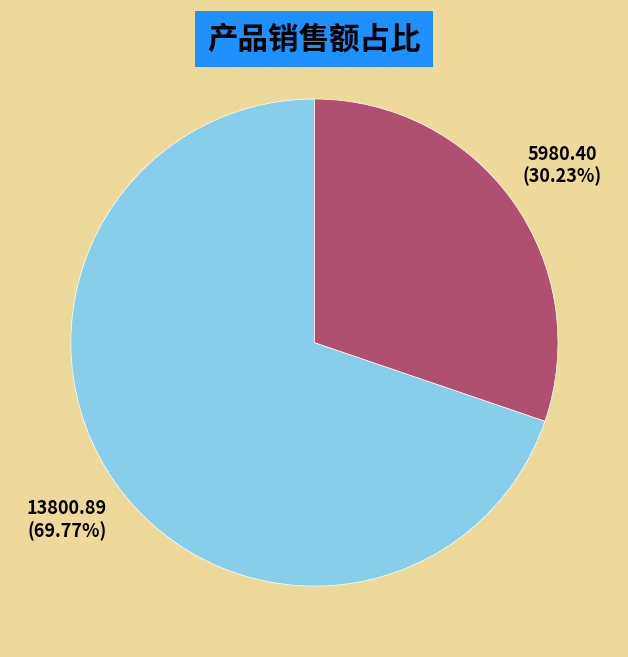

To the nearest percent, what portion does 咖啡 represent?

30%